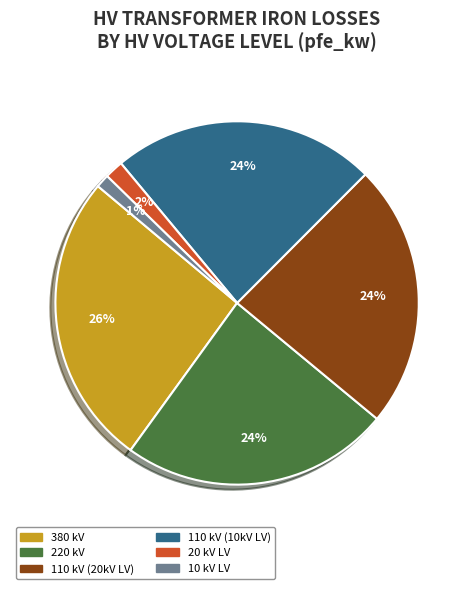

How many slices are in this pie chart?

6